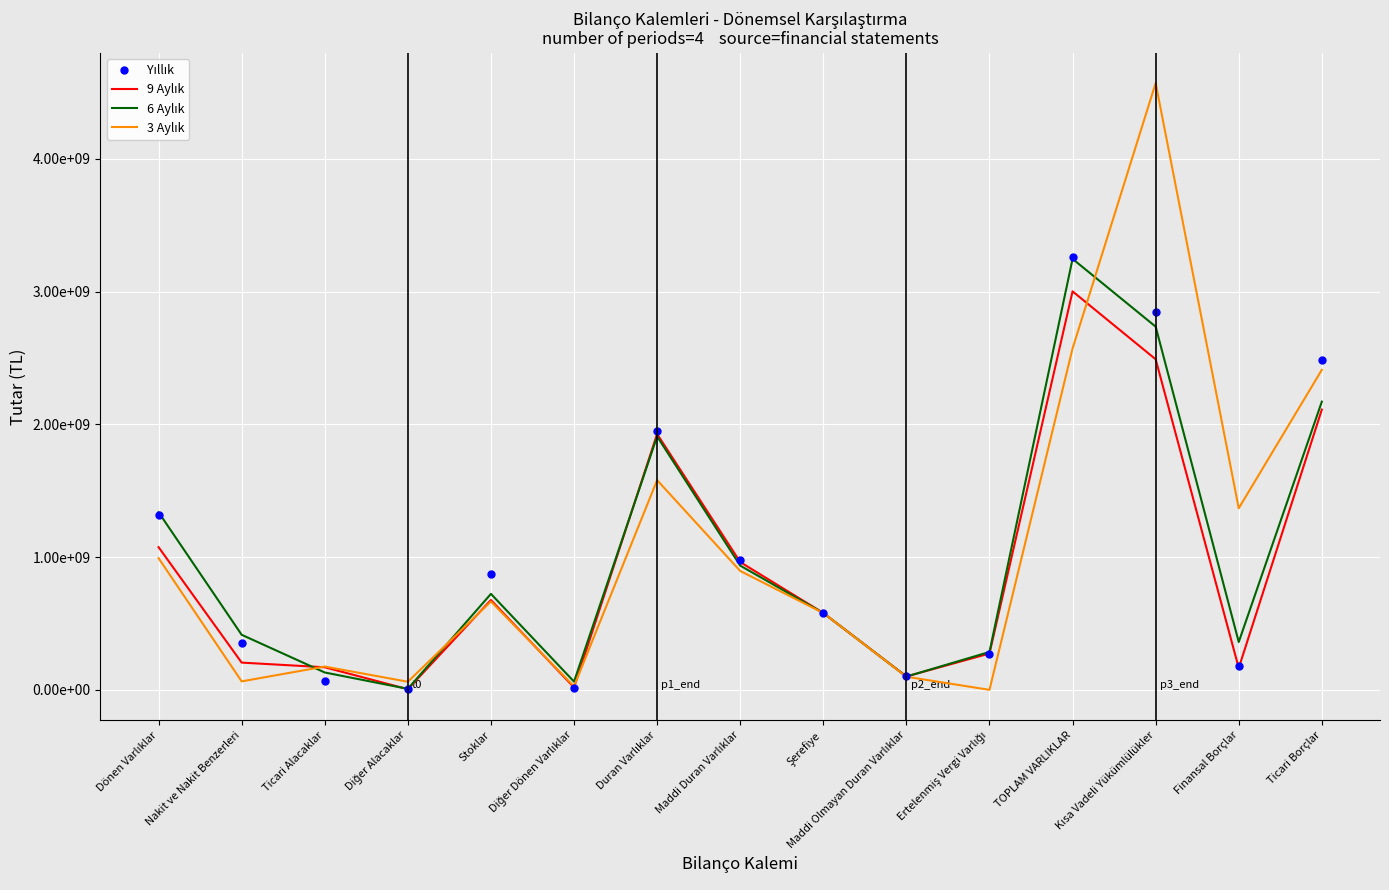

What is the highest value of the Yıllık series?

3261931527